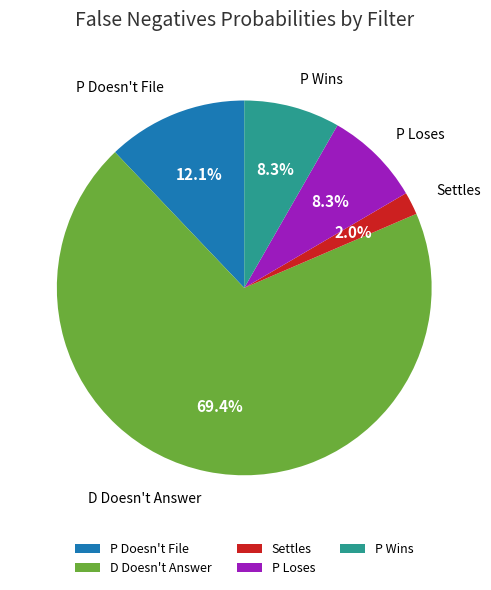

What portion of the pie excludes P Wins?

91.7%